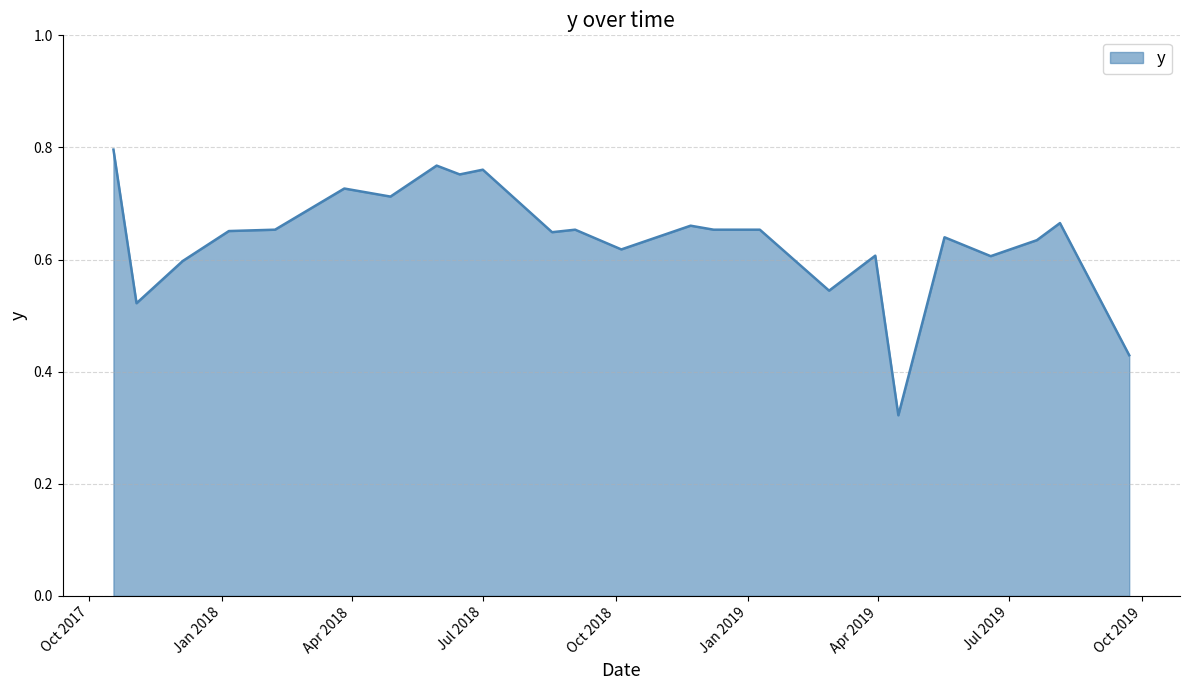

At which label is the value closest to 0?

4/15/2019